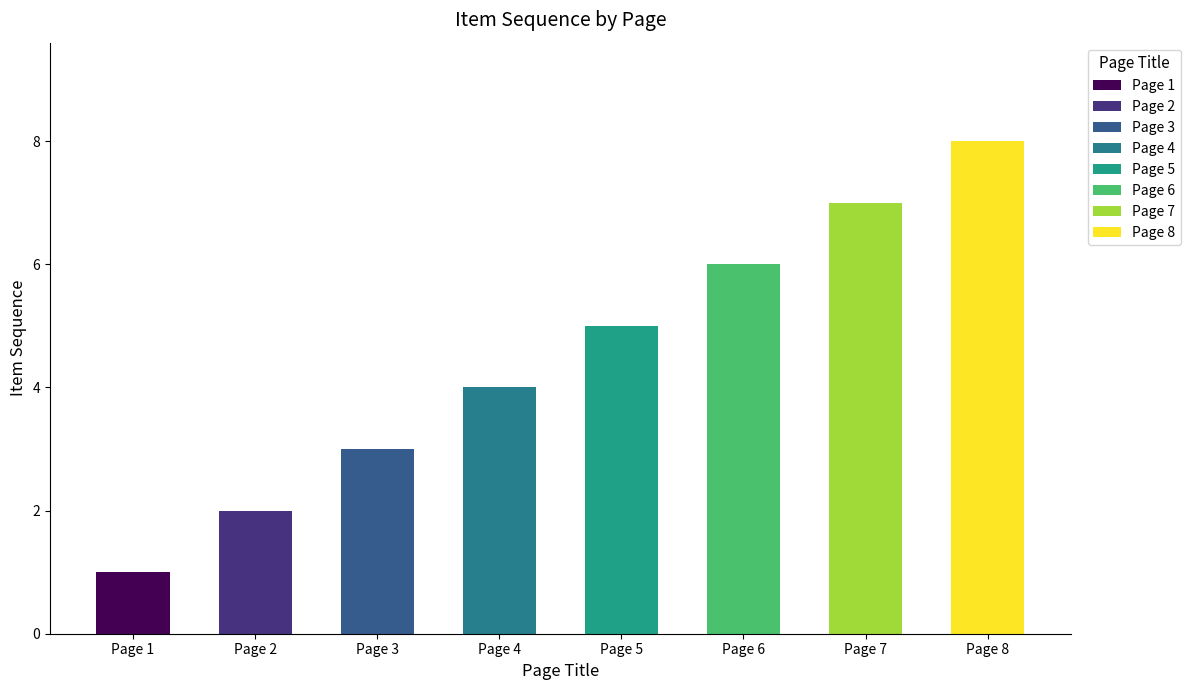

Rank the categories by value from highest to lowest.

Page 8, Page 7, Page 6, Page 5, Page 4, Page 3, Page 2, Page 1